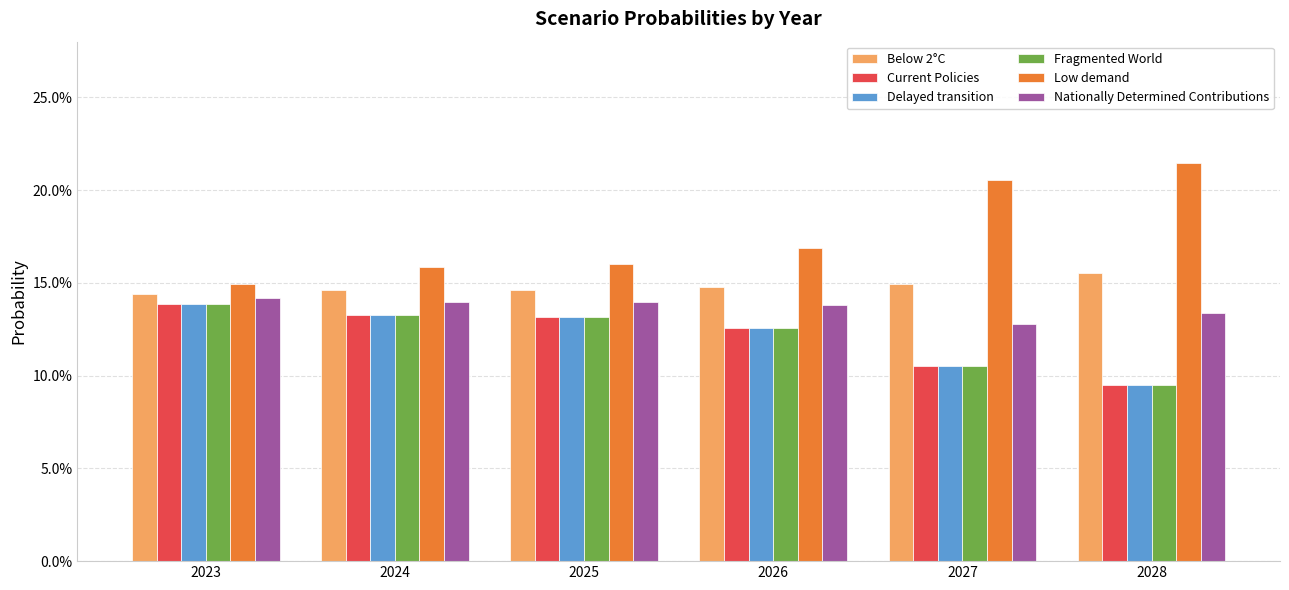

Reading right to left, extract all data points from this chart.

Below 2°C: 2028=0.2	2027=0.1	2026=0.1	2025=0.1	2024=0.1	2023=0.1
Current Policies: 2028=0.1	2027=0.1	2026=0.1	2025=0.1	2024=0.1	2023=0.1
Delayed transition: 2028=0.1	2027=0.1	2026=0.1	2025=0.1	2024=0.1	2023=0.1
Fragmented World: 2028=0.1	2027=0.1	2026=0.1	2025=0.1	2024=0.1	2023=0.1
Low demand: 2028=0.2	2027=0.2	2026=0.2	2025=0.2	2024=0.2	2023=0.1
Nationally Determined Contributions: 2028=0.1	2027=0.1	2026=0.1	2025=0.1	2024=0.1	2023=0.1